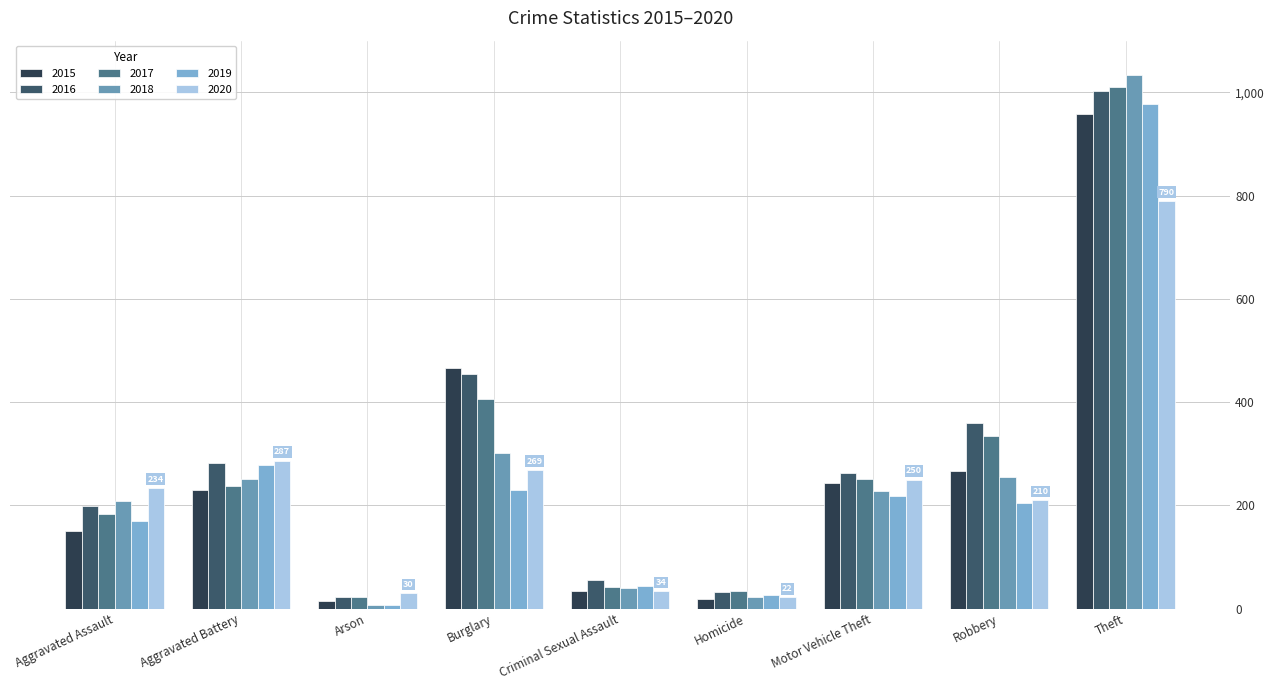

What is the average value of the 2016 series?

297